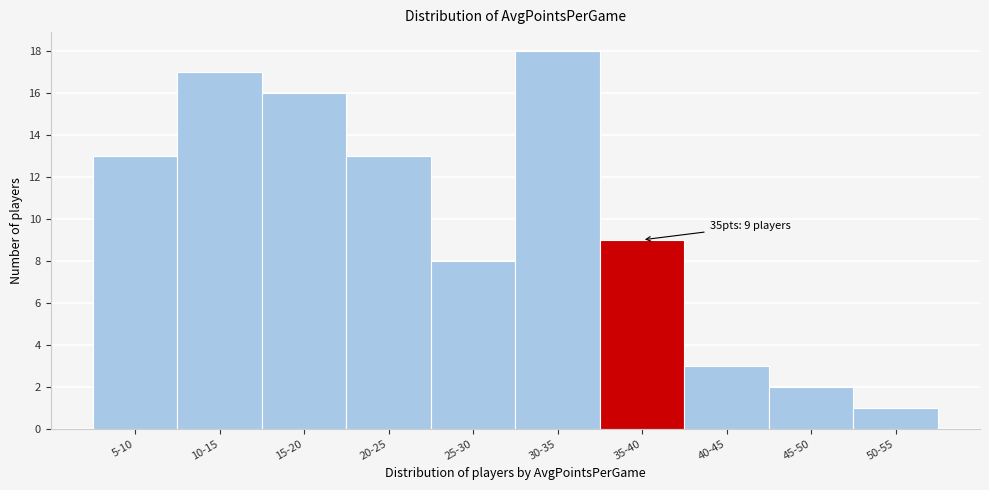

Reading left to right, extract all data points from this chart.

13	17	16	13	8	18	9	3	2	1